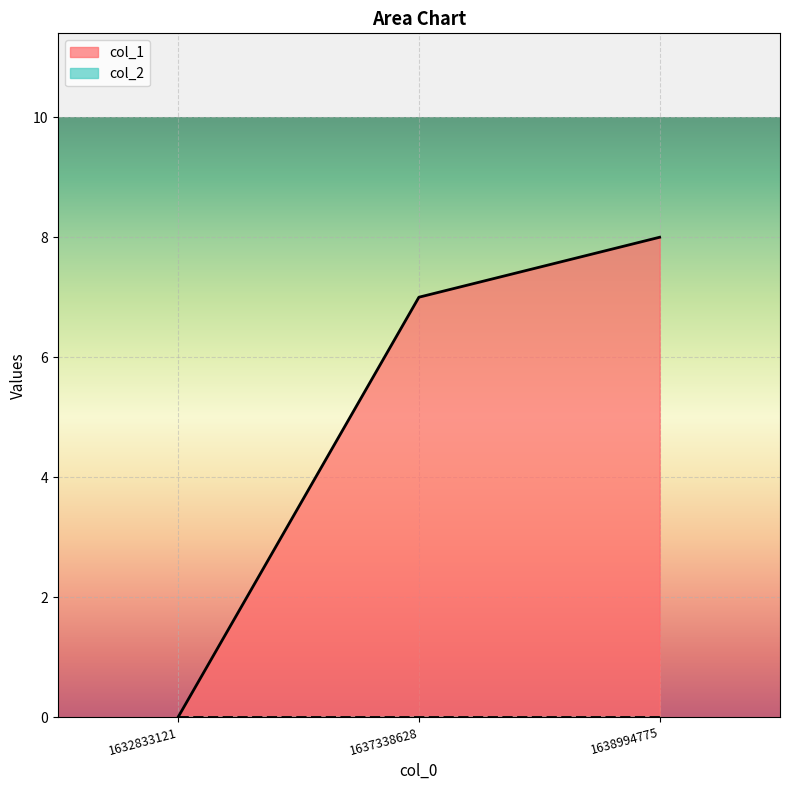

Rank the categories by value from lowest to highest.

1632833121, 1637338628, 1638994775